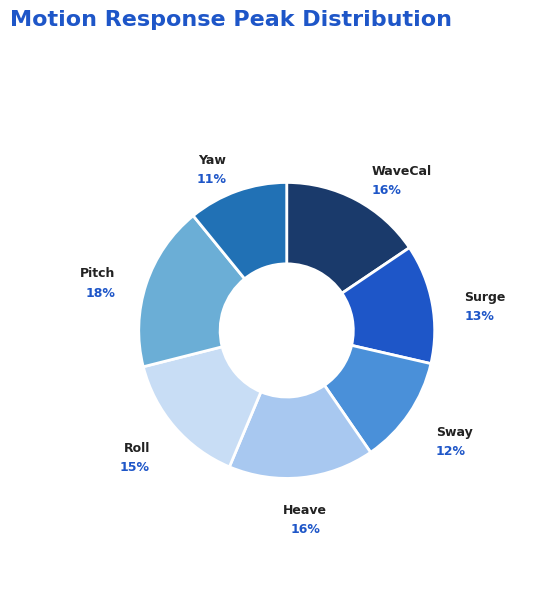

To the nearest percent, what is the difference between the largest and smallest slice percentages?

7%